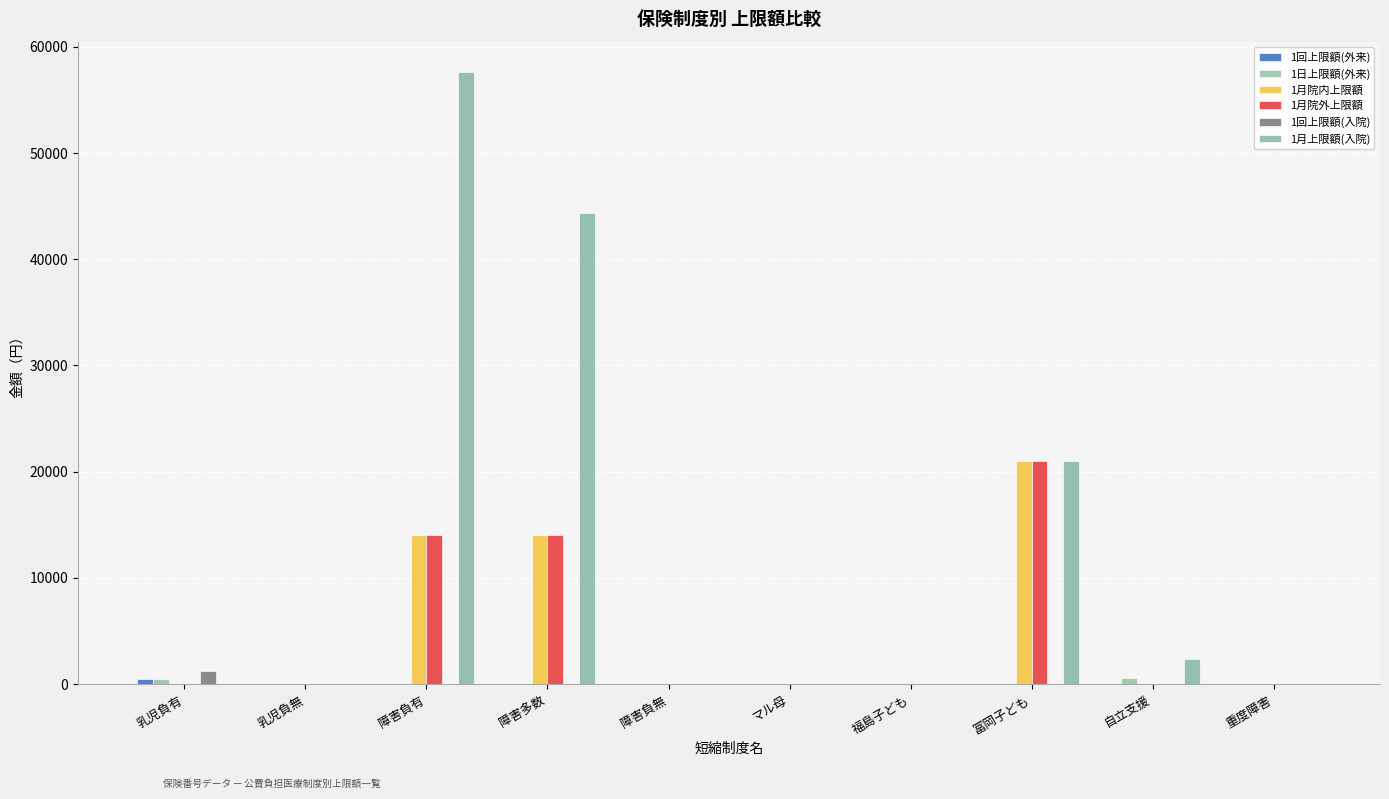

Reading left to right, list all the values displayed in this chart.

1回上限額(外来): 530	0	0	0	0	0	0	0	0	0
1日上限額(外来): 530	0	0	0	0	0	0	0	600	0
1月院内上限額: 0	0	14000	14000	0	0	0	21000	0	0
1月院外上限額: 0	0	14000	14000	0	0	0	21000	0	0
1回上限額(入院): 1200	0	0	0	0	0	0	0	0	0
1月上限額(入院): 0	0	57600	44400	0	0	0	21000	2400	0